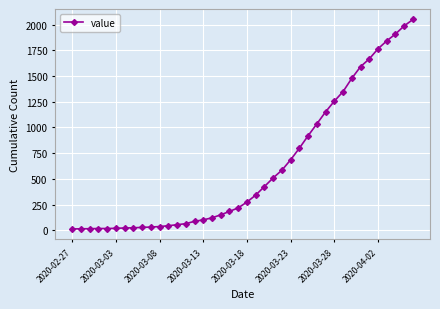

What is the greatest value displayed?

2049